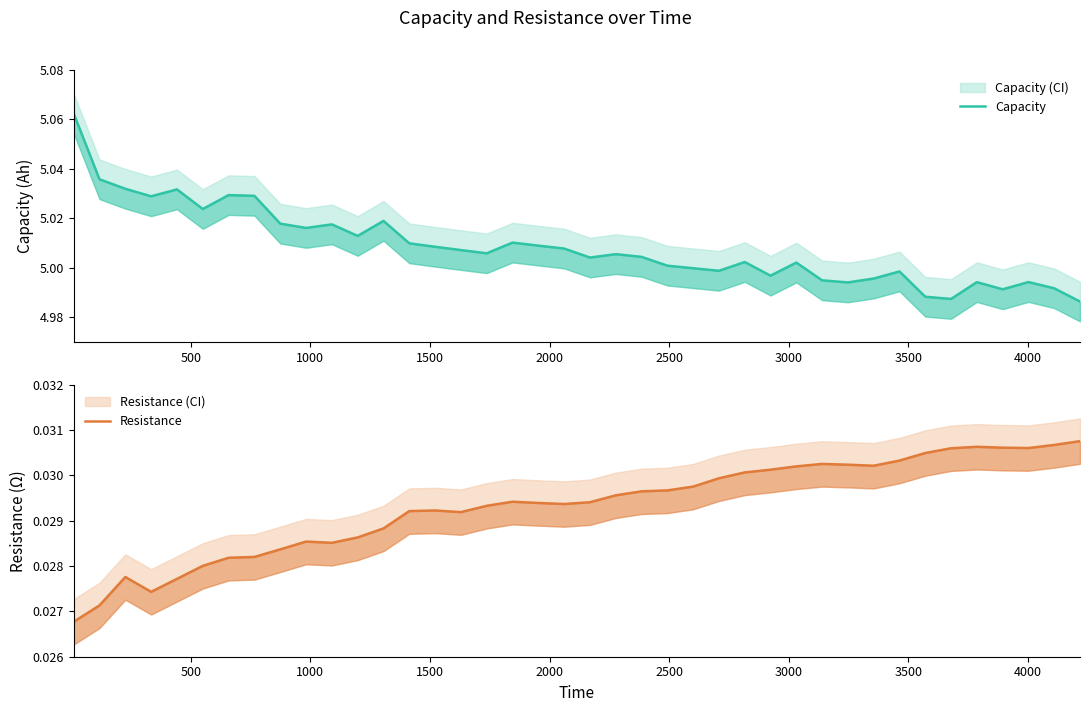

The Capacity series shows 1.8 at 13. True or false?

False